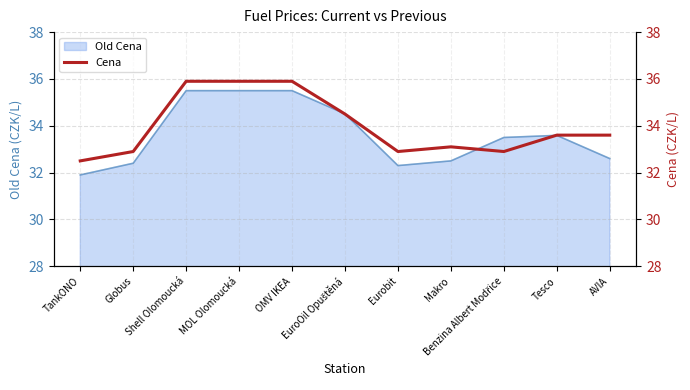

How many points are lower than both their immediate neighbors (excluding endpoints)?

2